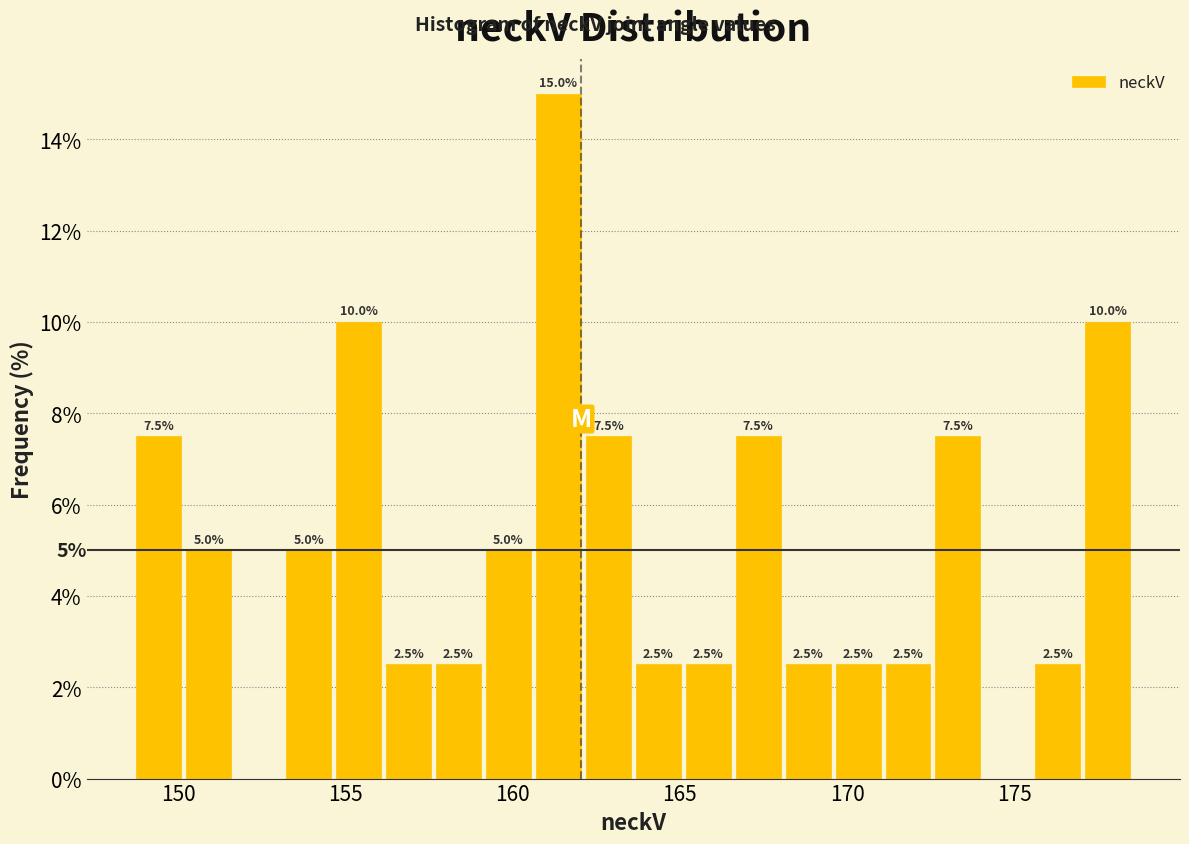

Around what value on the x-axis is the tallest bar? Give the approximate position of its centre, as read against the axis.

161.5